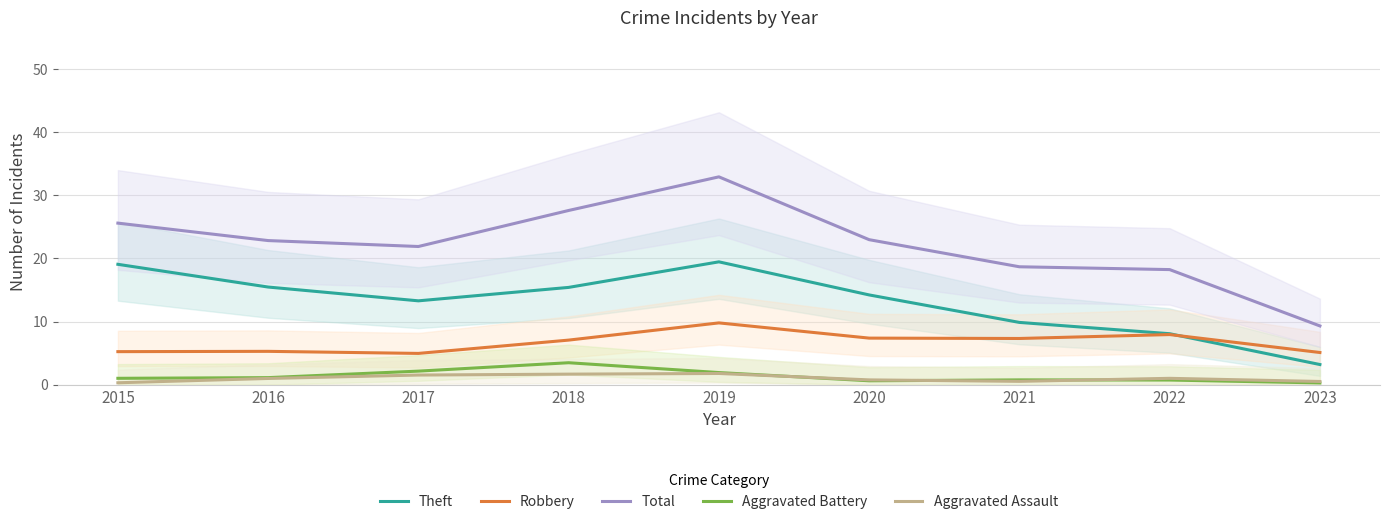

How many data points does each series have?

9